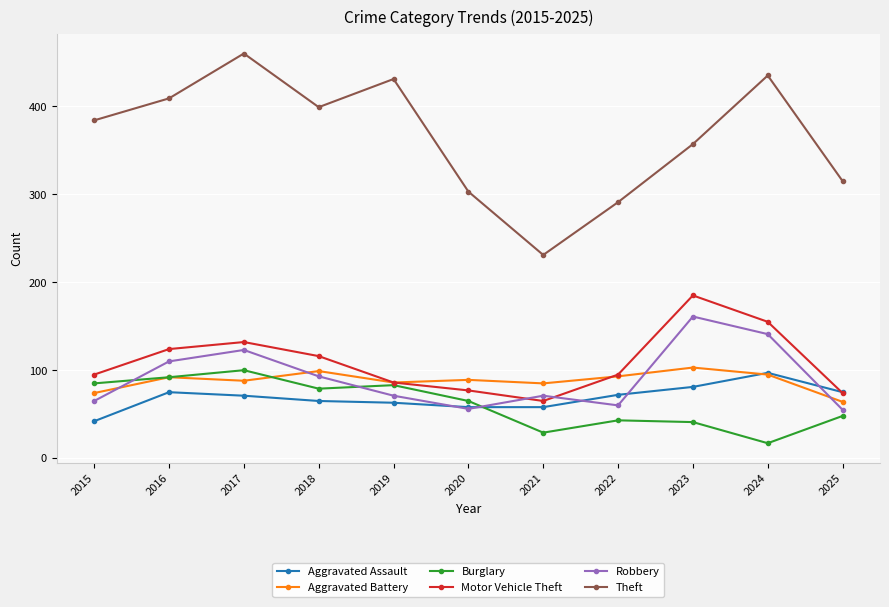

At how many categories does at least one series exceed 338?

7